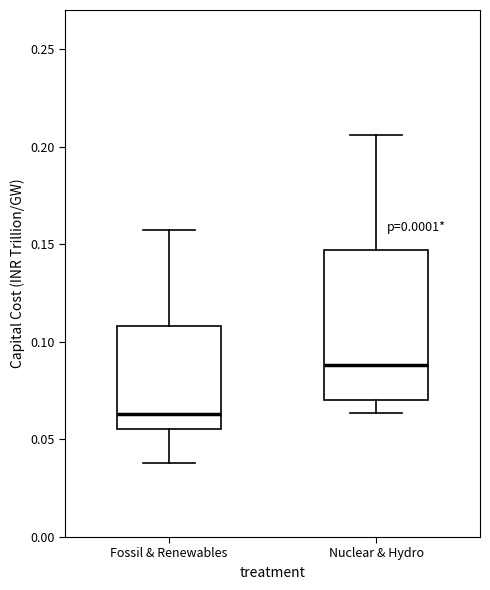

Where does the upper whisker of the box for Fossil & Renewables end on the y-axis? The values are not printed on the chart, so give them approximately, as read against the axis.

0.160